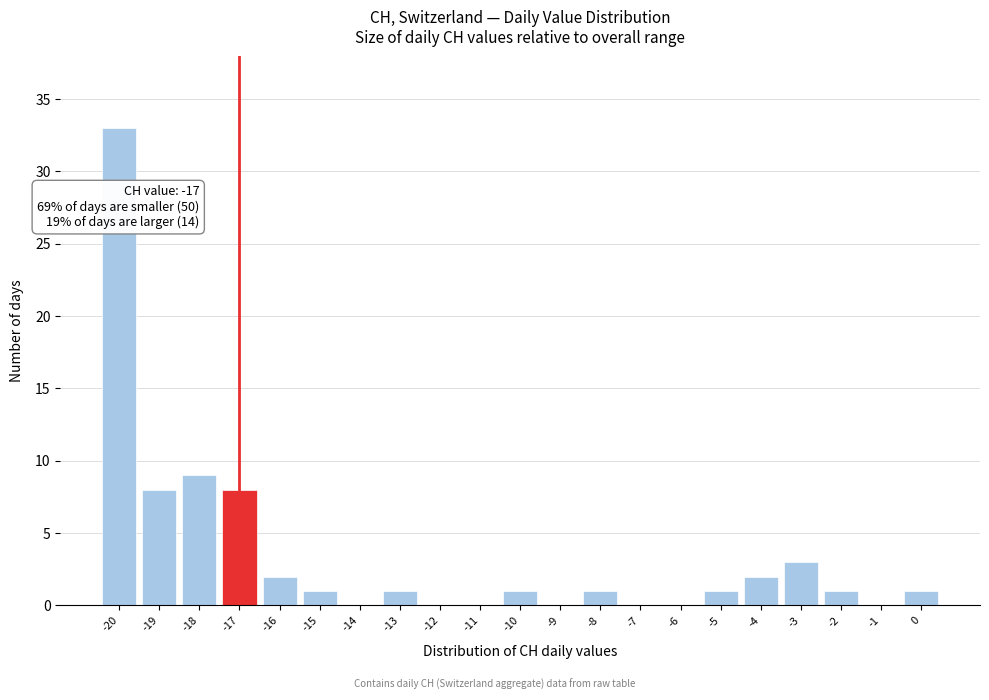

Which range on the x-axis has the tallest bar?

-20.5 to -19.5